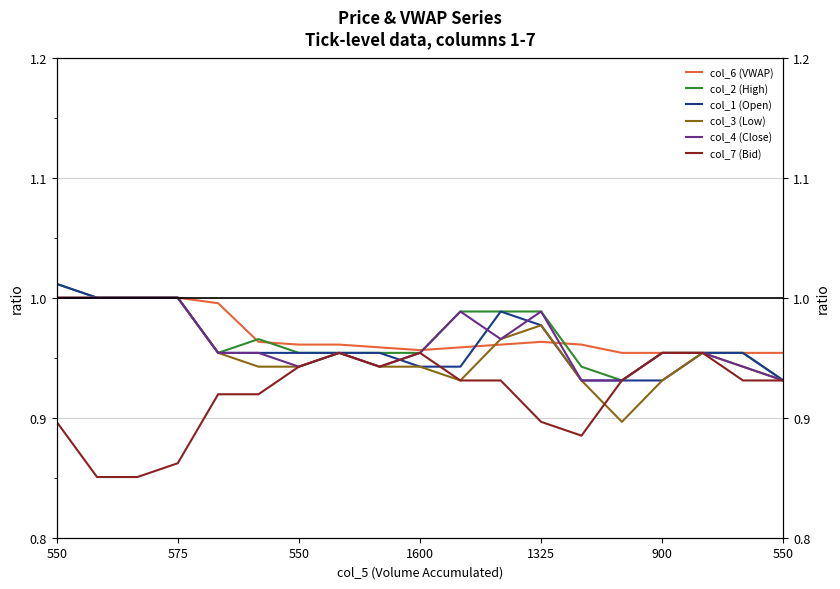

What is the total value across all series at 1600?

5.7